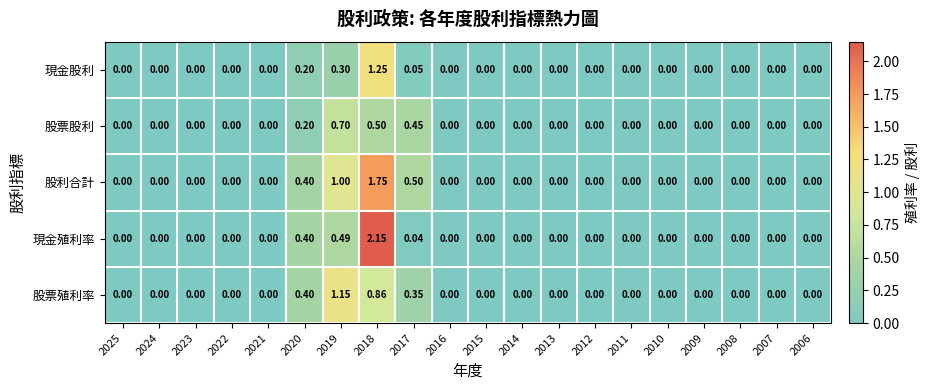

Which series has the largest range (max minus min)?

現金殖利率